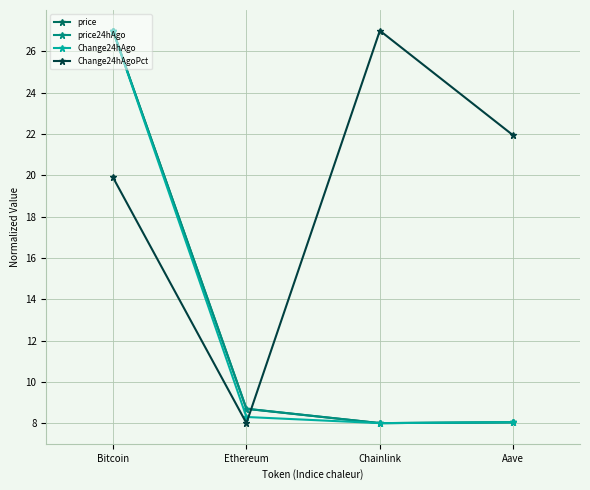

The price series shows 47.7 at Bitcoin. True or false?

False